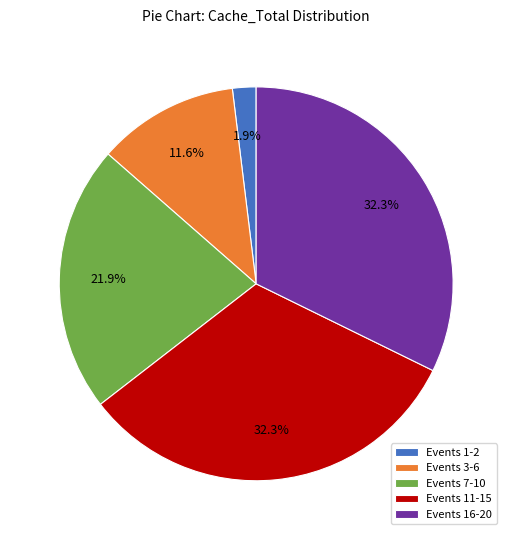

How much of the chart is everything except Events 3-6?

88.4%